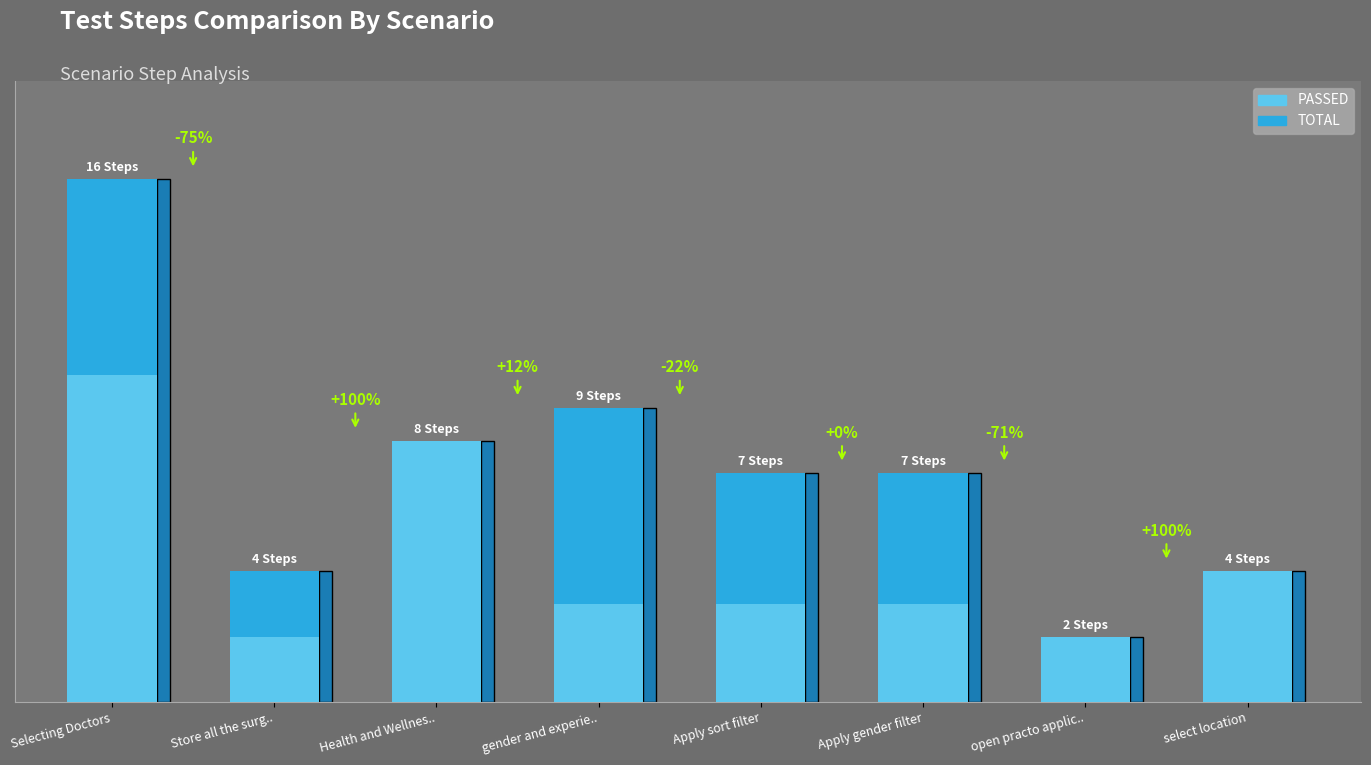

What is the maximum value shown in the chart?

16